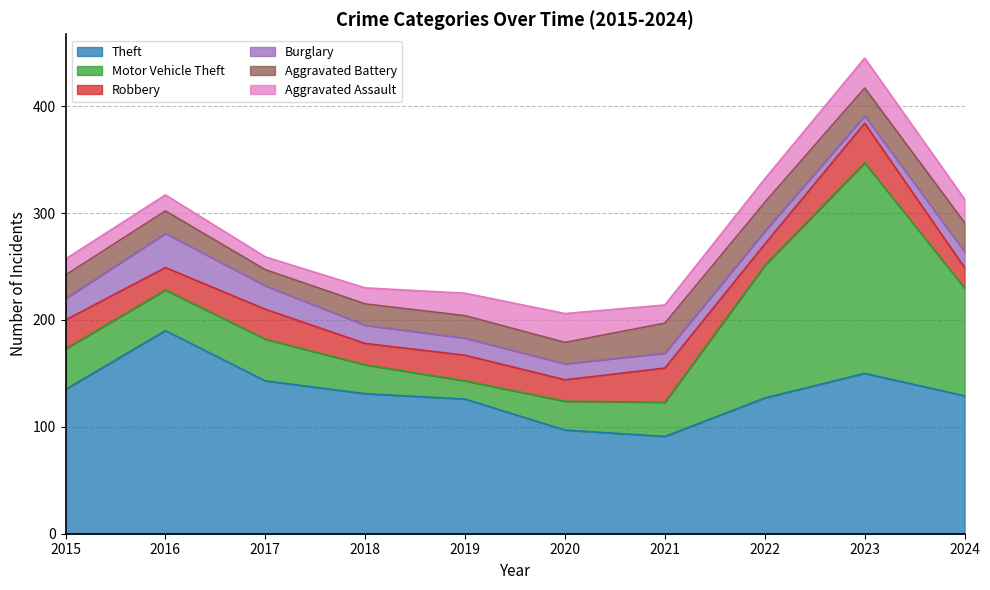

At which category does the chart reach its peak across all series?

2023